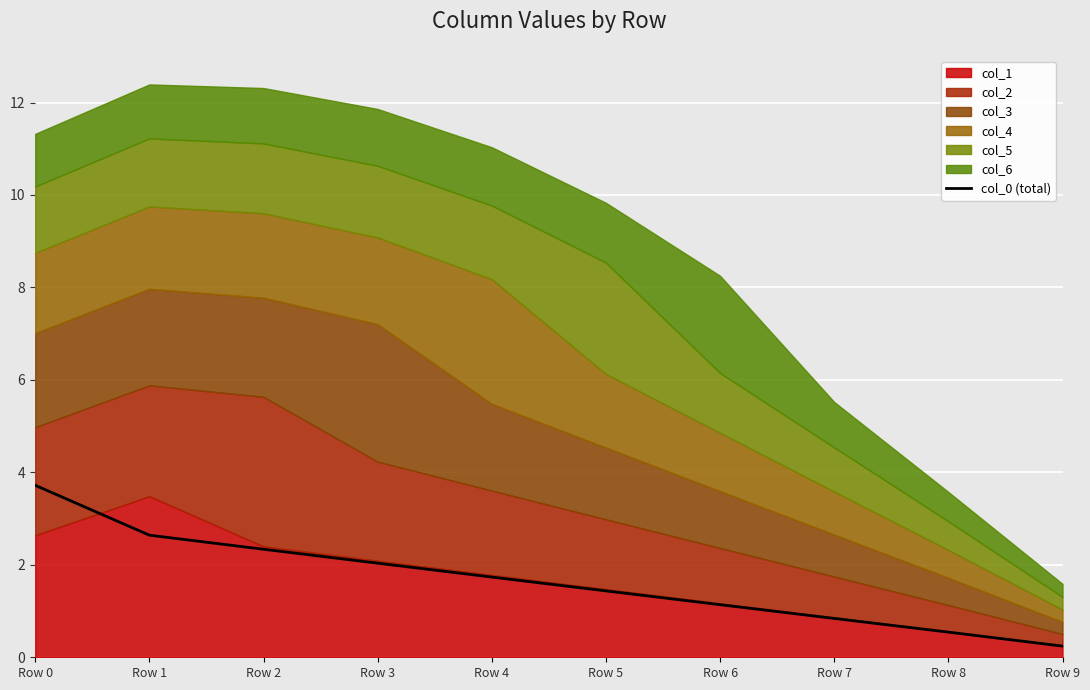

Rank the categories by value from highest to lowest.

Row 0, Row 1, Row 2, Row 3, Row 4, Row 5, Row 6, Row 7, Row 8, Row 9